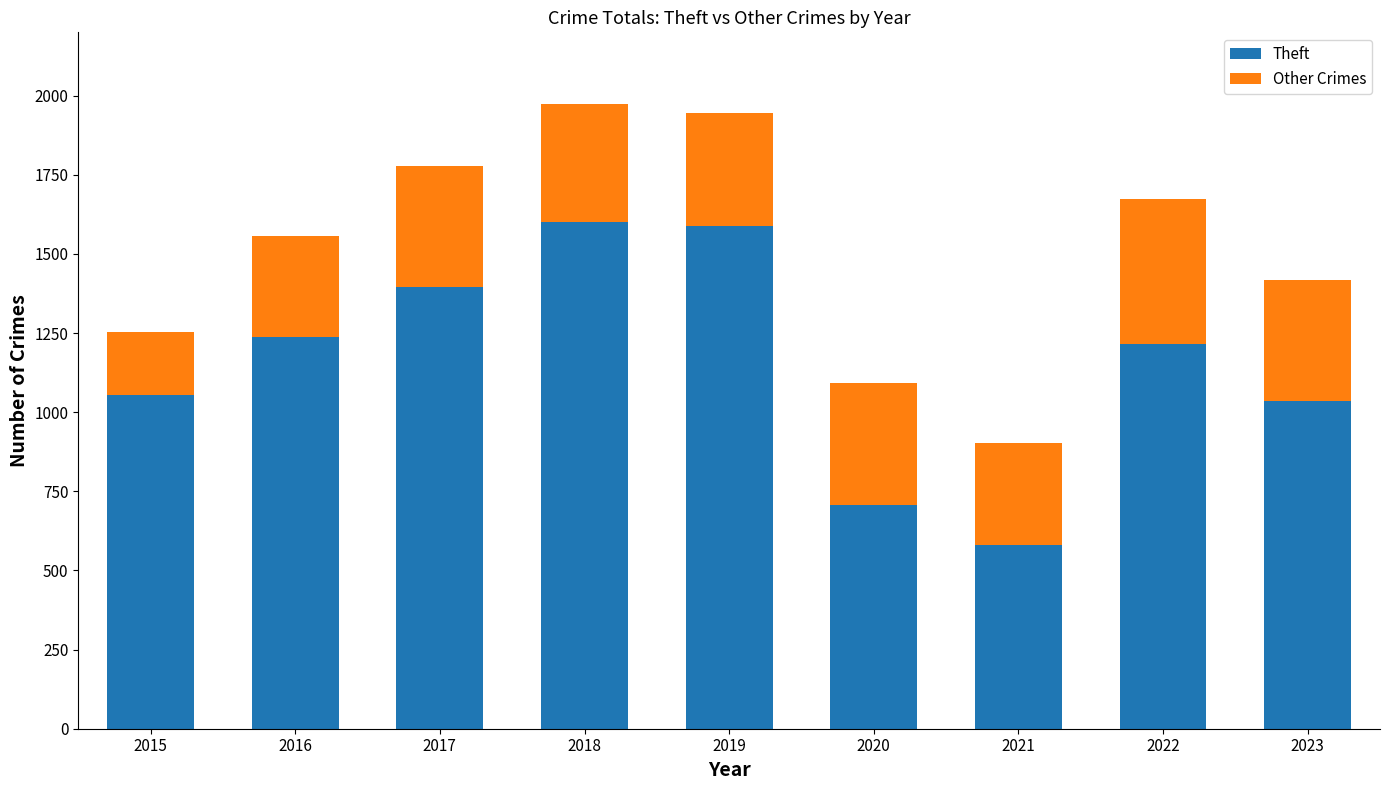

True or false: Theft has a value of 1396 at 2017.

True